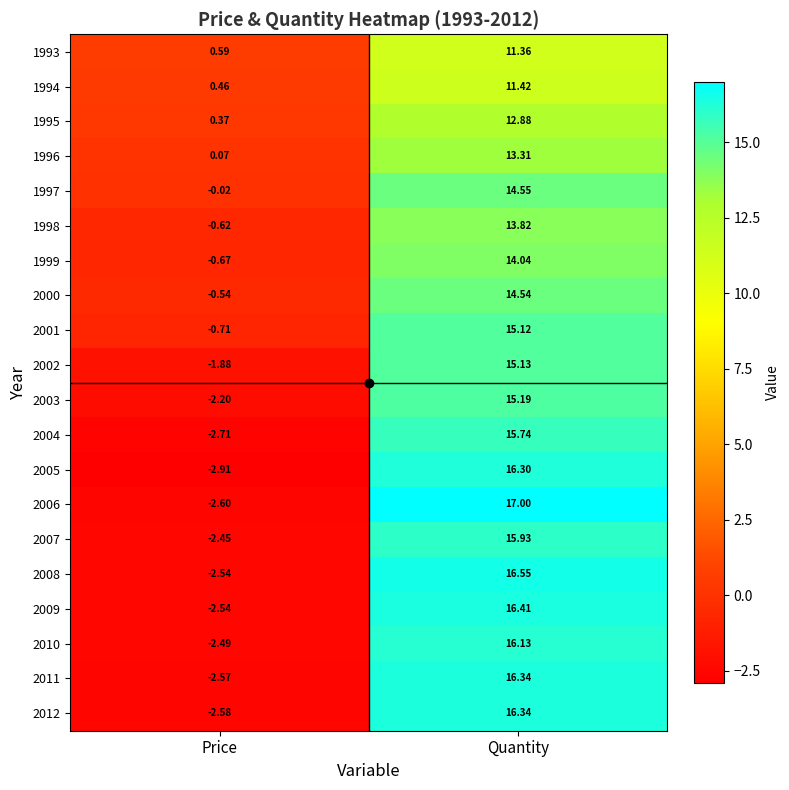

At which category is the sum across all series the highest?

Quantity